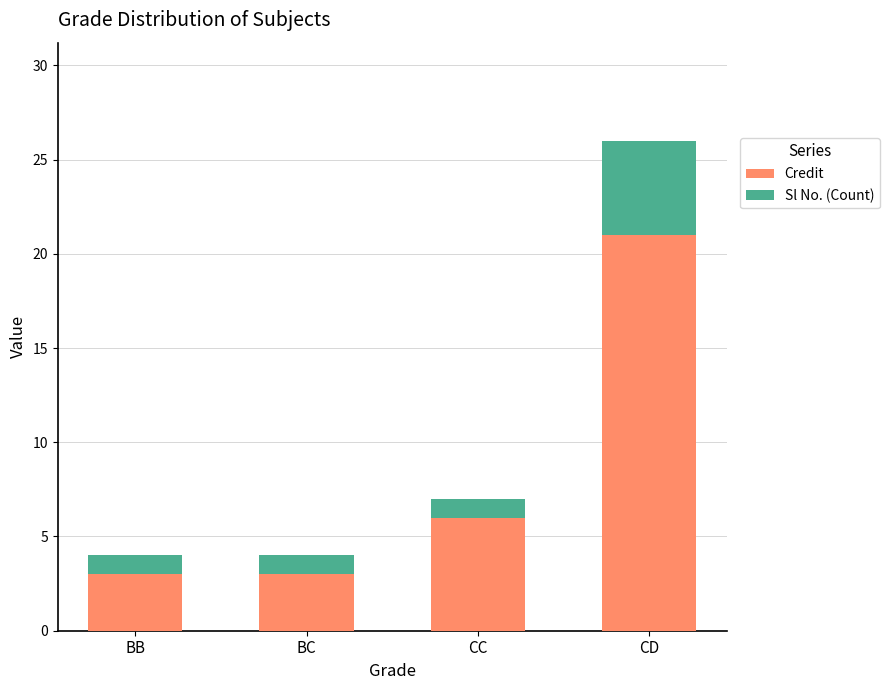

Reading right to left, list the values for the Credit series.

CD=21	CC=6	BC=3	BB=3